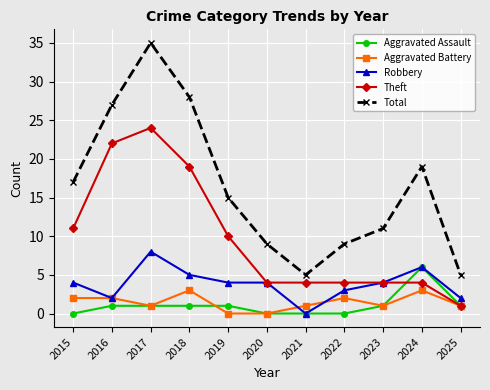

Count the number of data series in this chart.

5